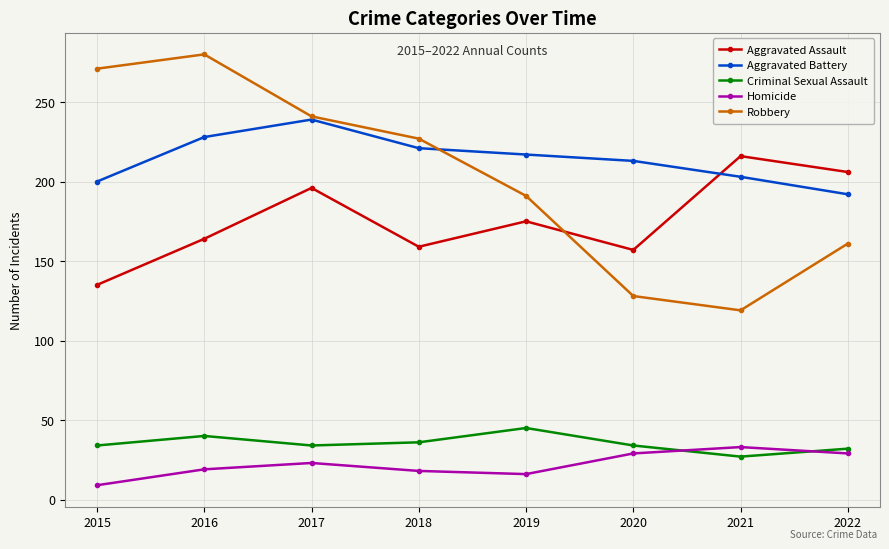

Which label corresponds to the largest value in the chart?

2016